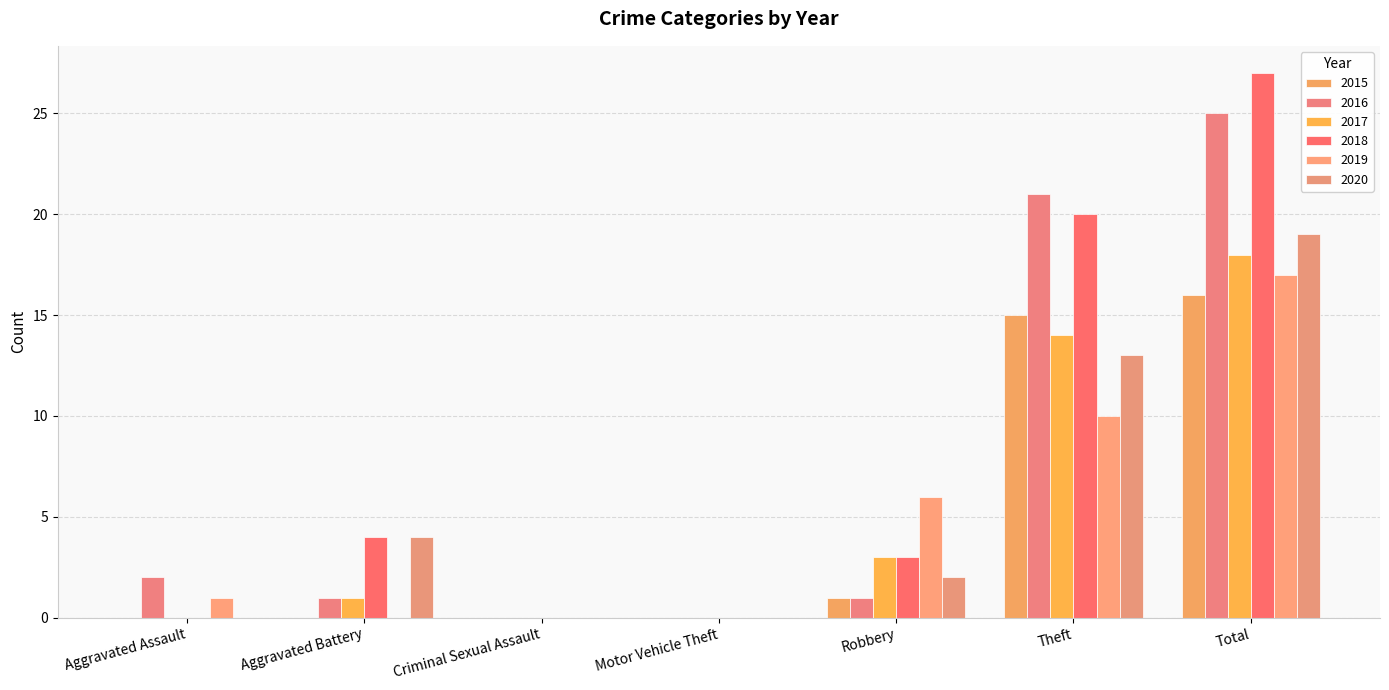

Which series changed the most between Aggravated Battery and Total?

2016